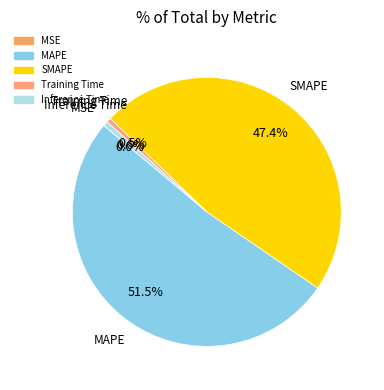

True or false: Inference Time accounts for 11% of the total.

False